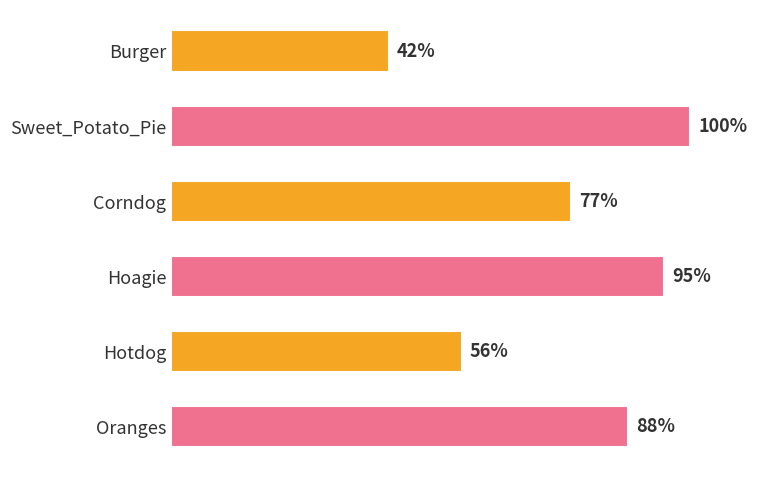

List the labels in order of value, smallest first.

Burger, Hotdog, Corndog, Oranges, Hoagie, Sweet_Potato_Pie